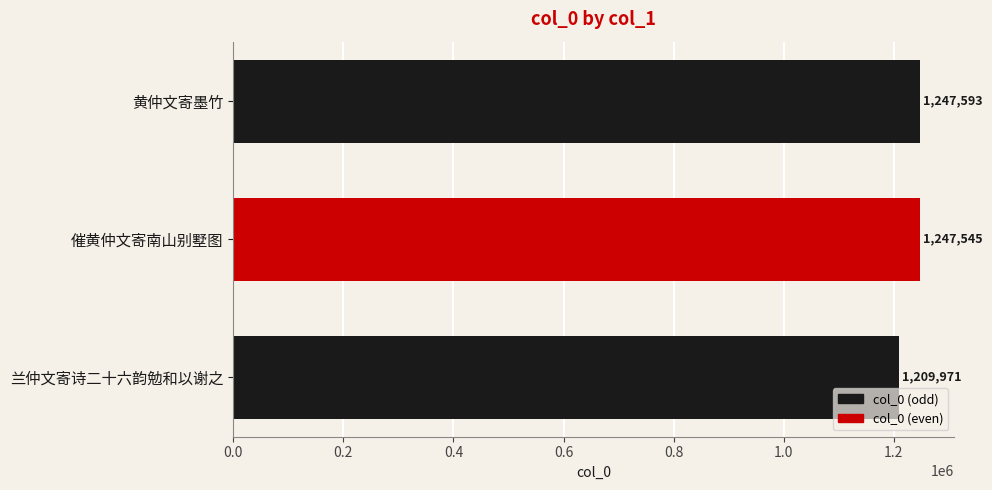

What is the smallest value displayed?

1209971